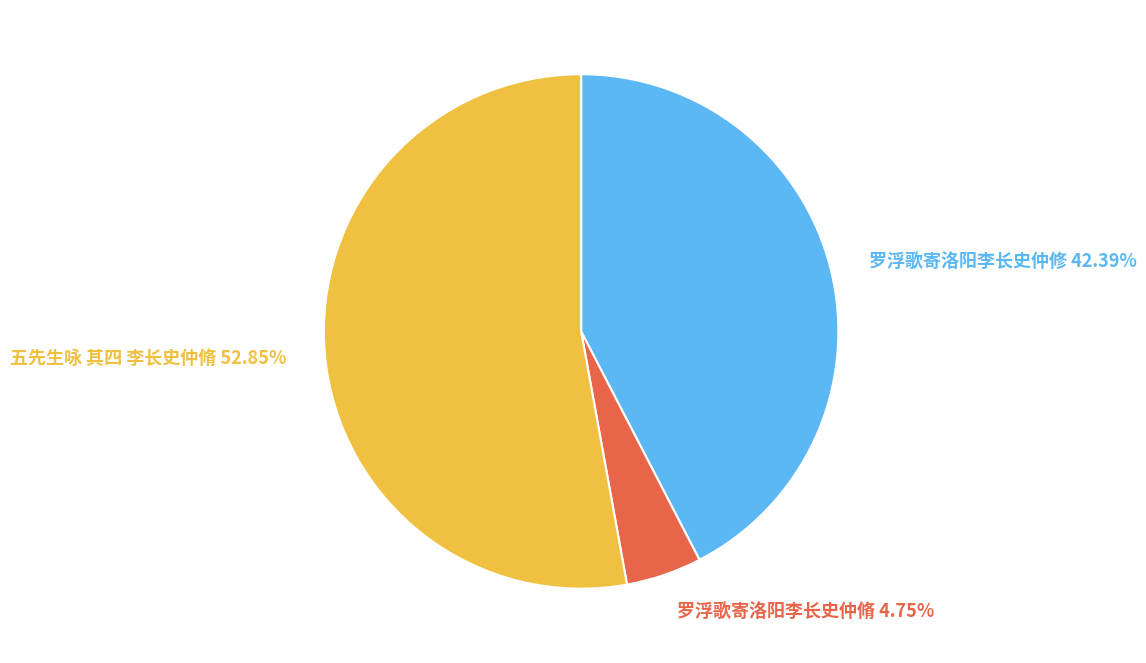

What is the largest slice in the pie chart?

五先生咏 其四 李长史仲脩